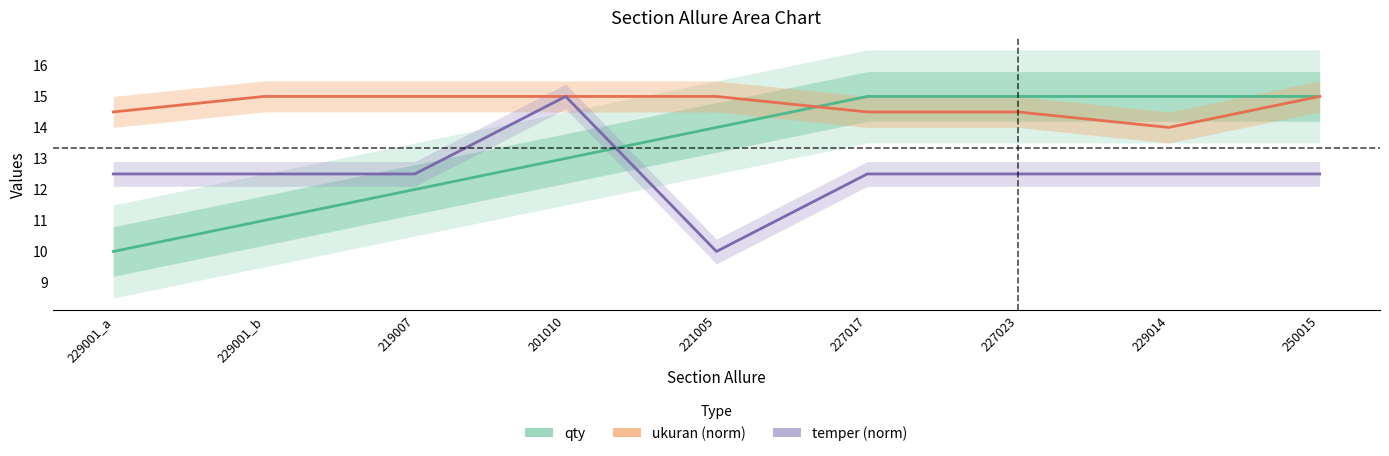

True or false: qty has more than 1 points higher than both neighbors.

False